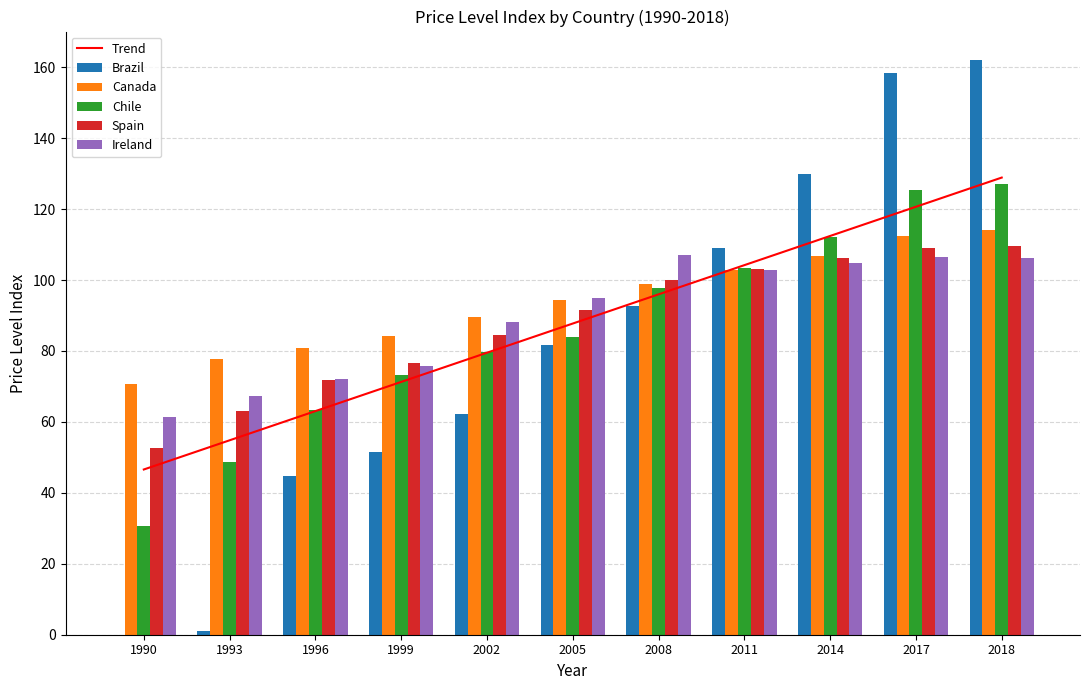

Which series has the largest range (max minus min)?

Brazil